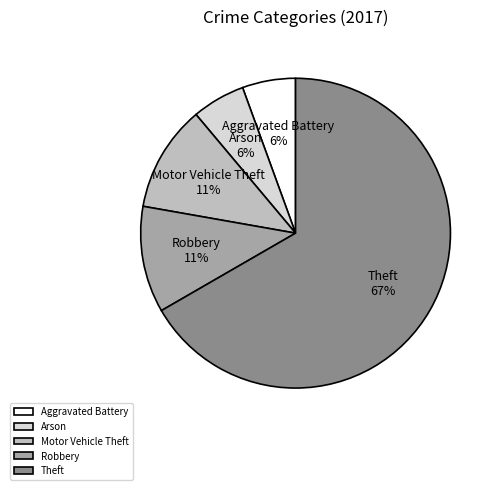

To the nearest percent, what percentage of the pie is Aggravated Battery?

6%